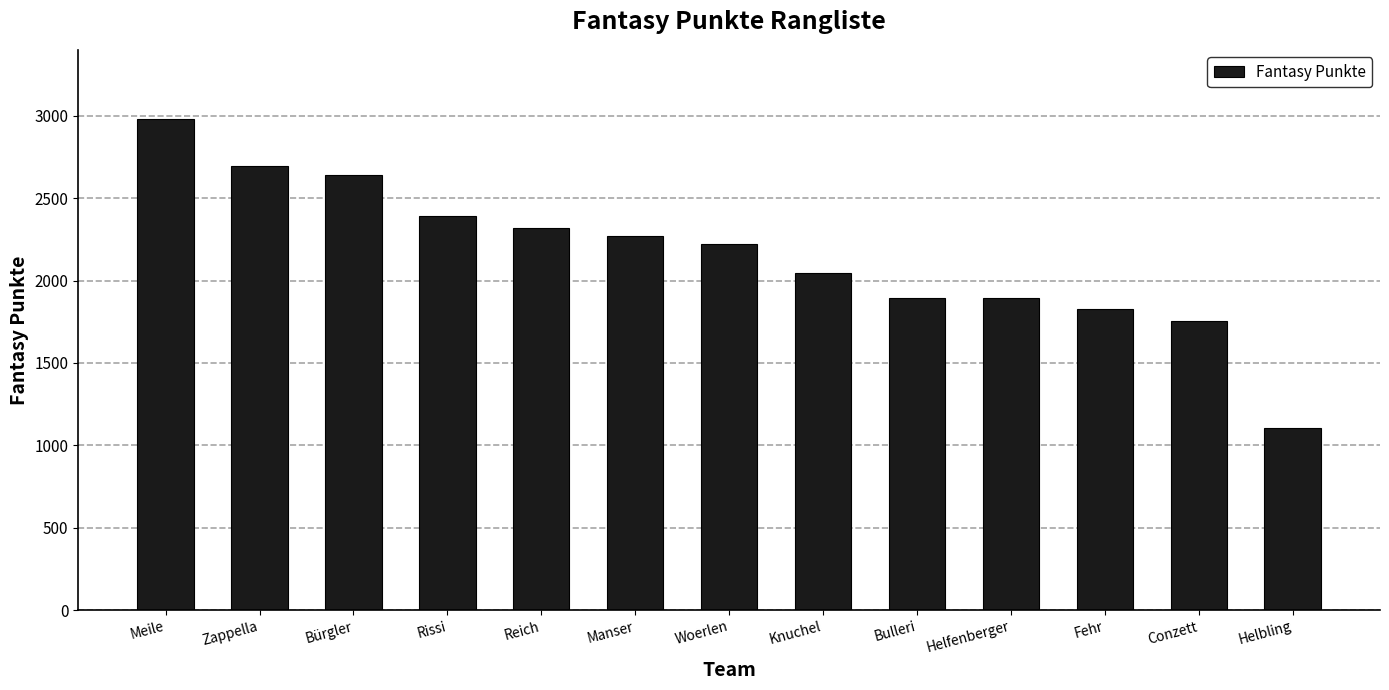

What is the difference between the maximum and second lowest values?

1222